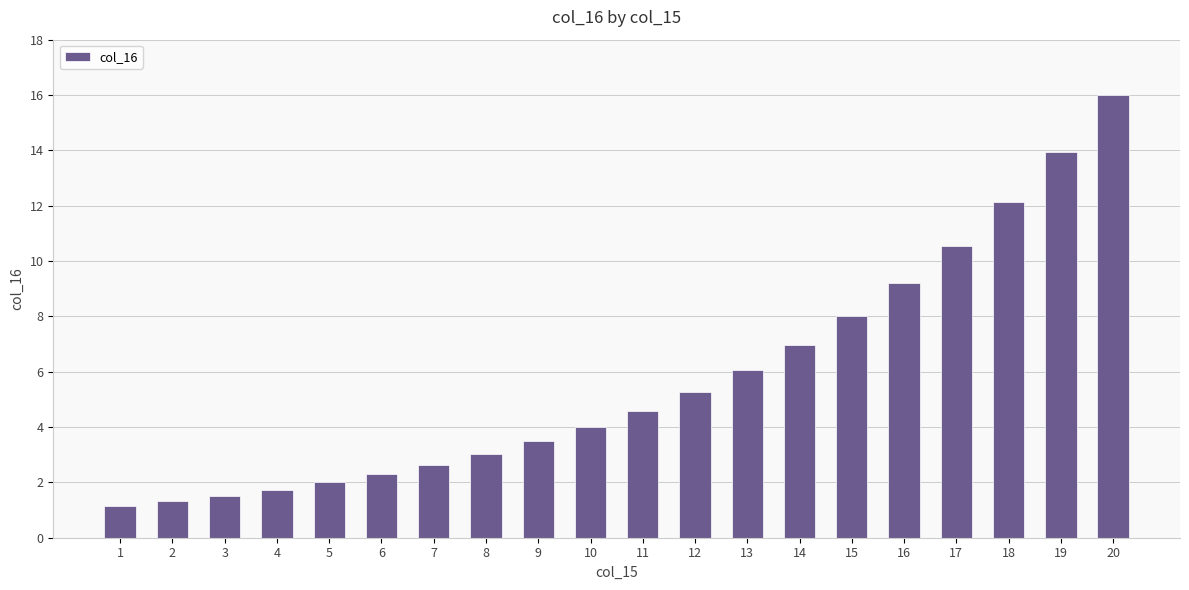

Is it true that the value at 16 is 5.9?

False